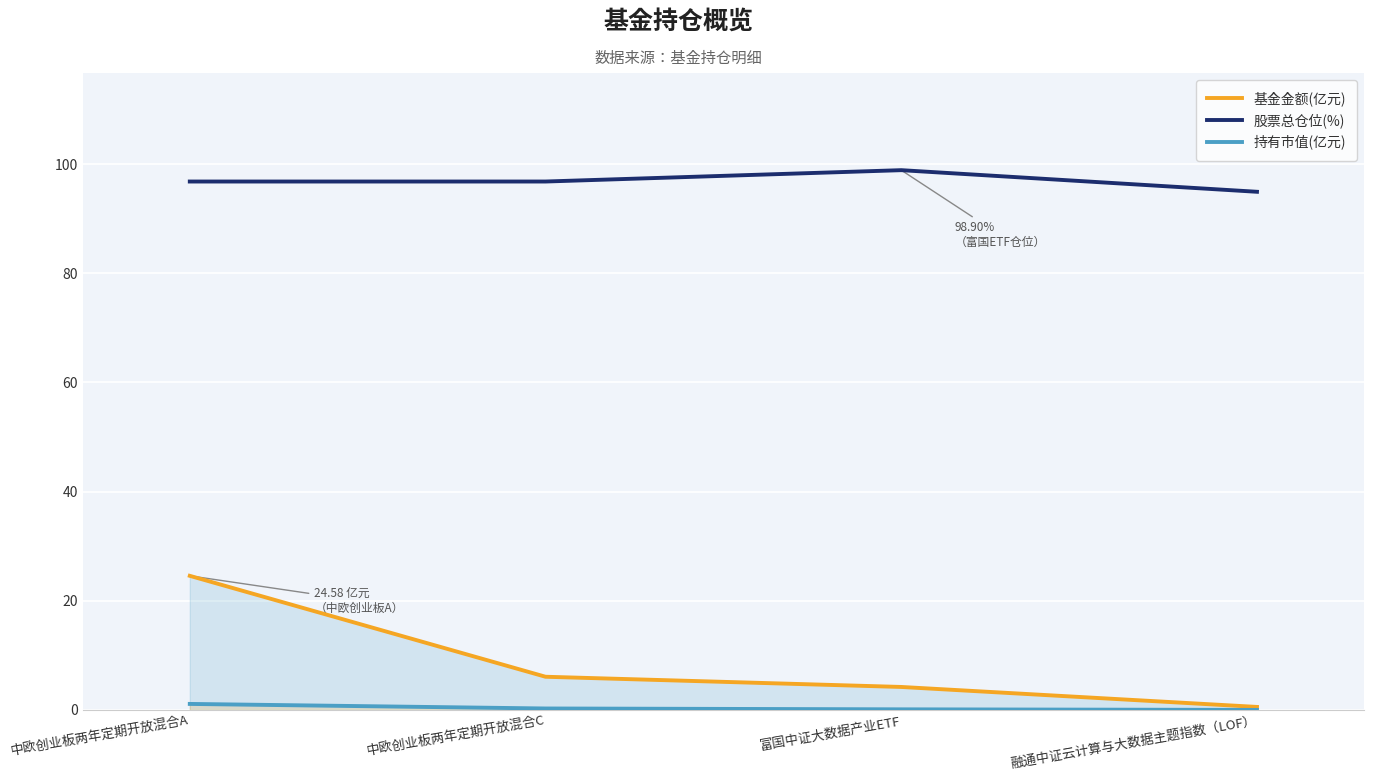

What is the difference between the maximum and second lowest values in the 基金金额(亿元) series?

20.4